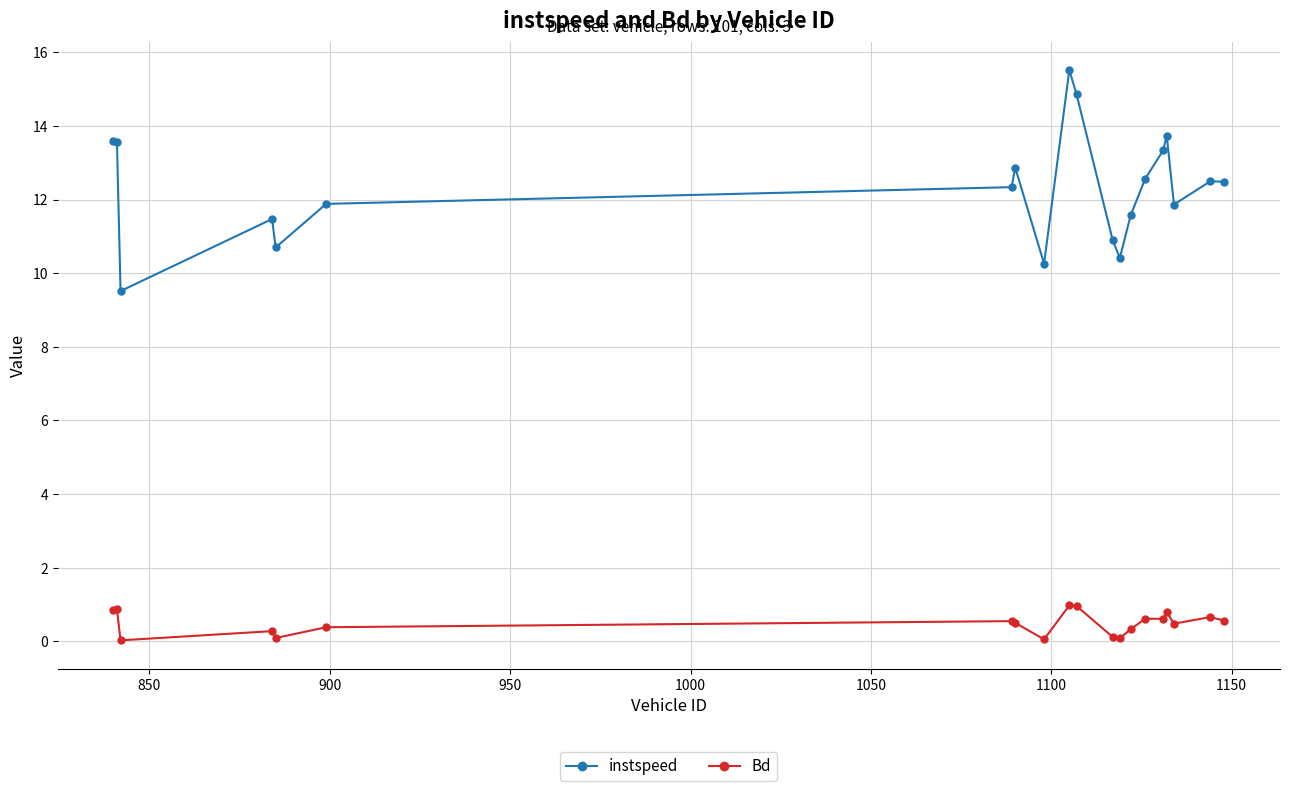

Which series has the largest range (max minus min)?

instspeed